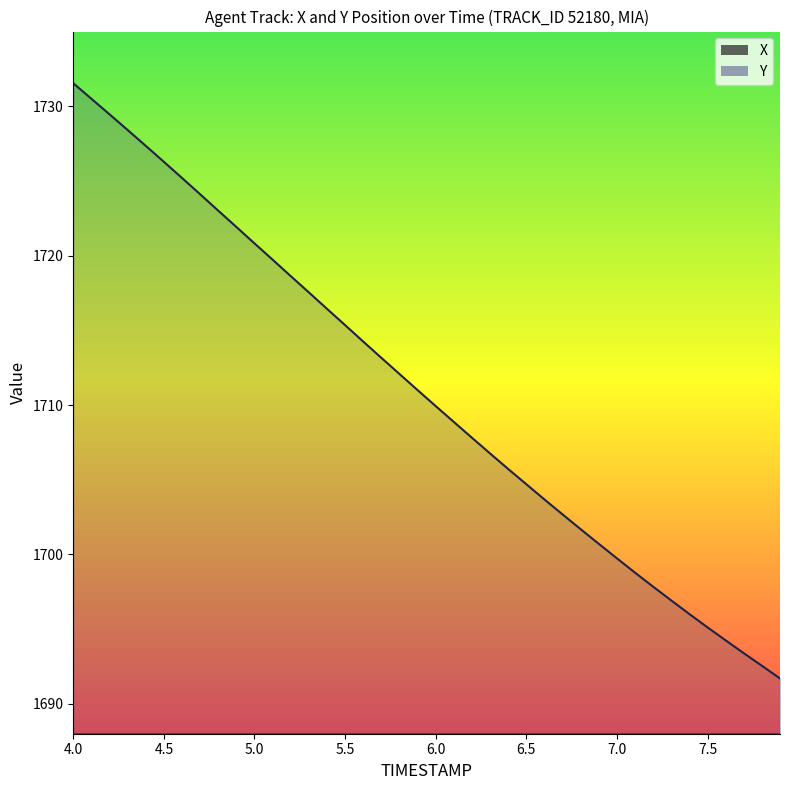

What is the difference between the highest and lowest values at 4.7?

1469.3